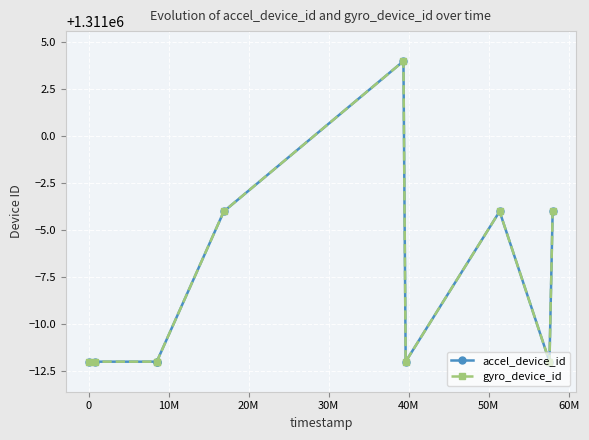

What is the value of the gyro_device_id point at the 3rd from the left?

1310988